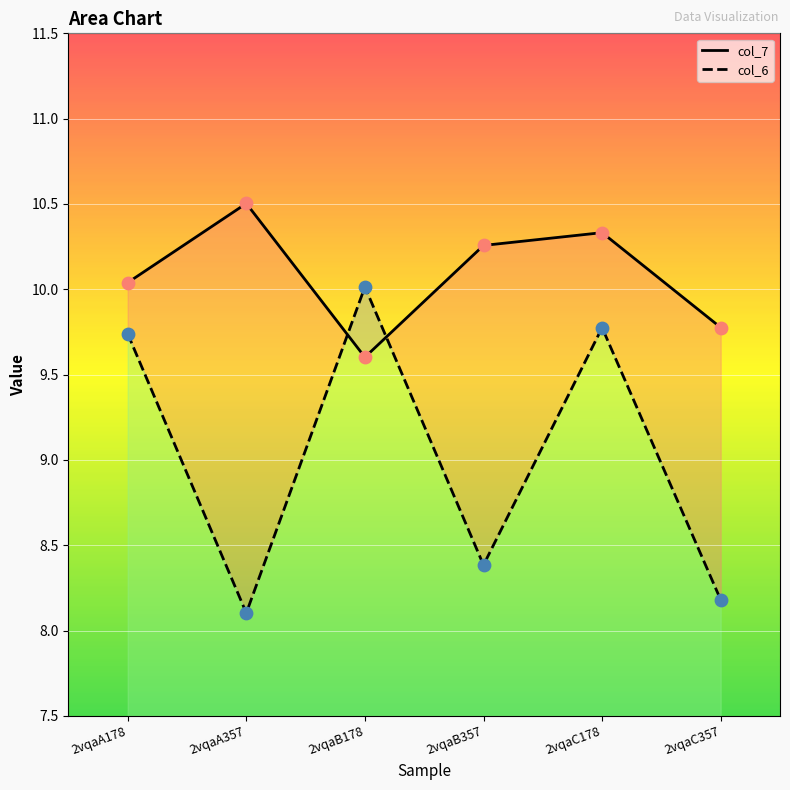

Which series has the largest total across all categories?

col_7